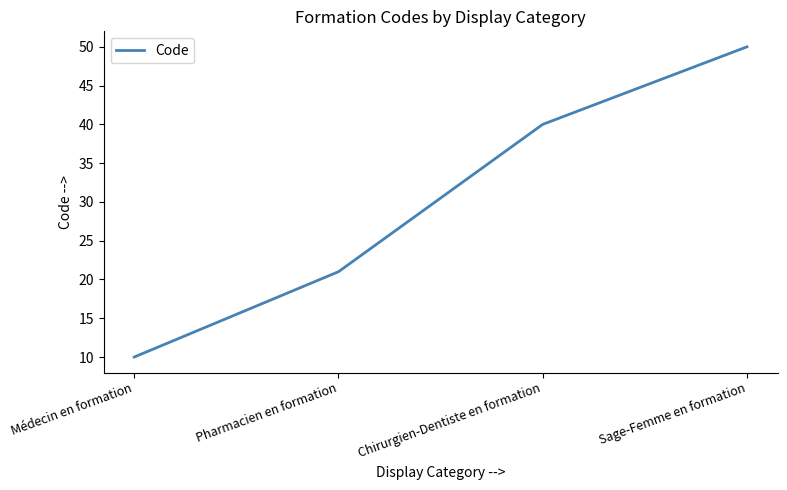

What is the average value?

30